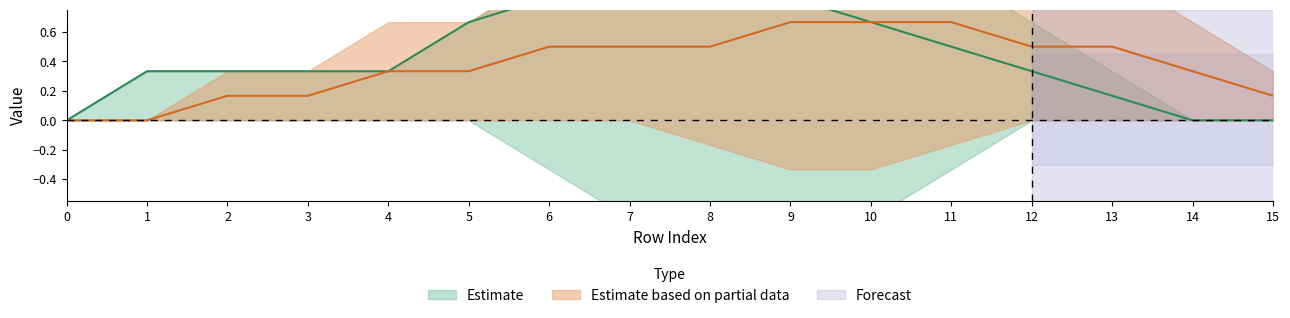

The value of col_4 at 5 is -1. True or false?

False